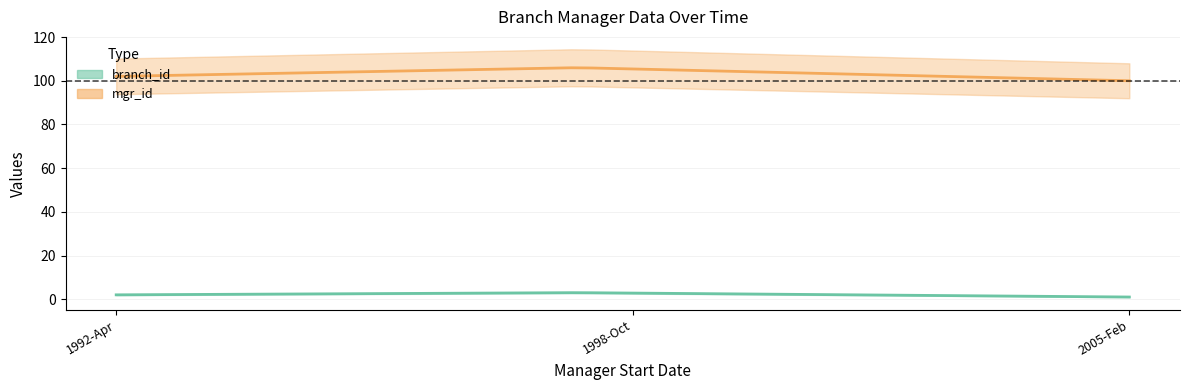

What is the difference between the highest and lowest values at 1998-02-13?

103